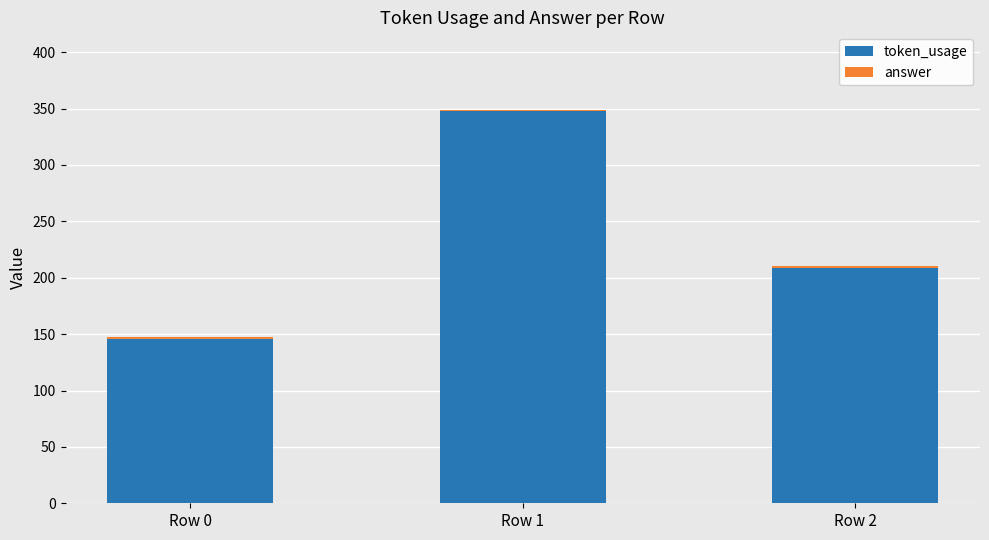

The value of token_usage at Row 2 is 209. True or false?

True